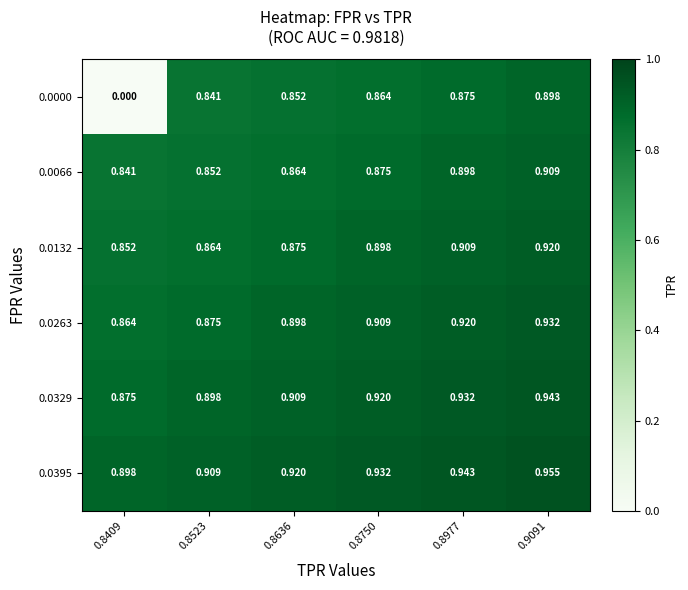

Is the value of 0.0263 at 0.8977 greater than the value of 0.0329 at 0.8977?

No